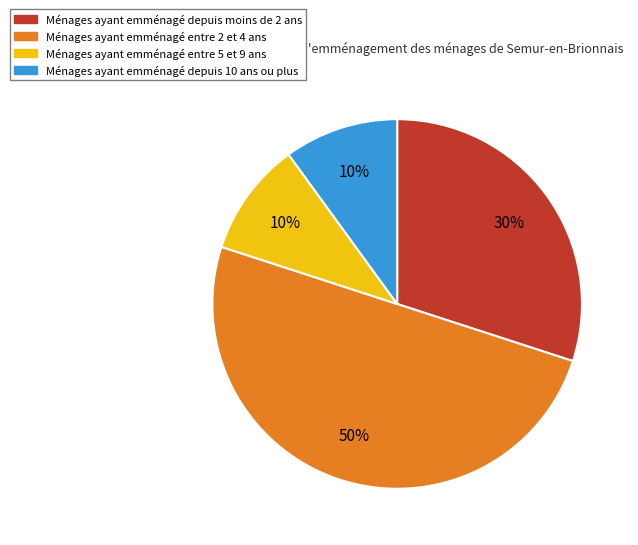

To the nearest percent, what is the average slice percentage?

25%